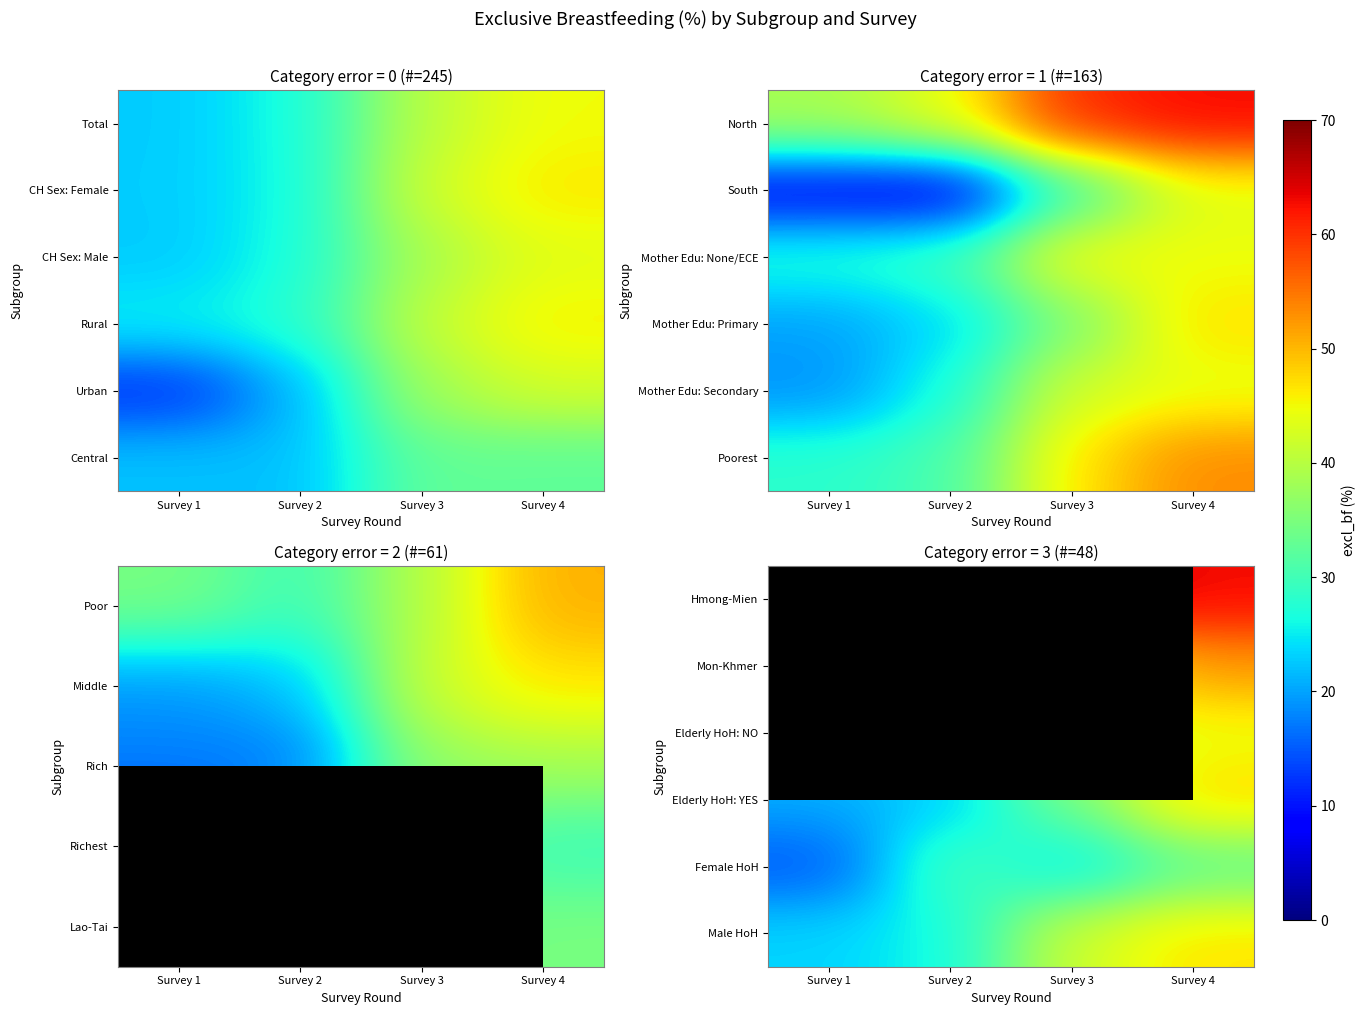

The Male HoH series shows 13.3 at Survey 3. True or false?

False